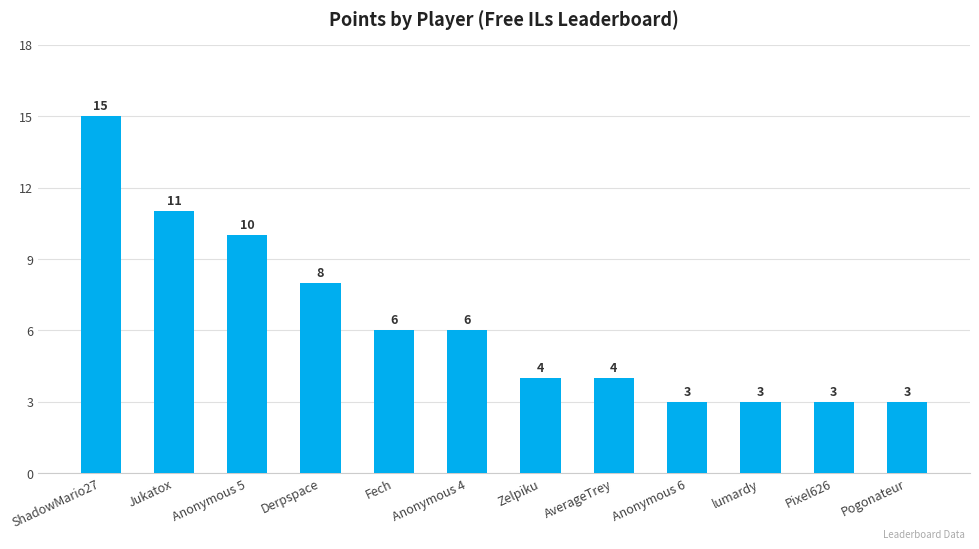

How many distinct data groups are displayed?

1